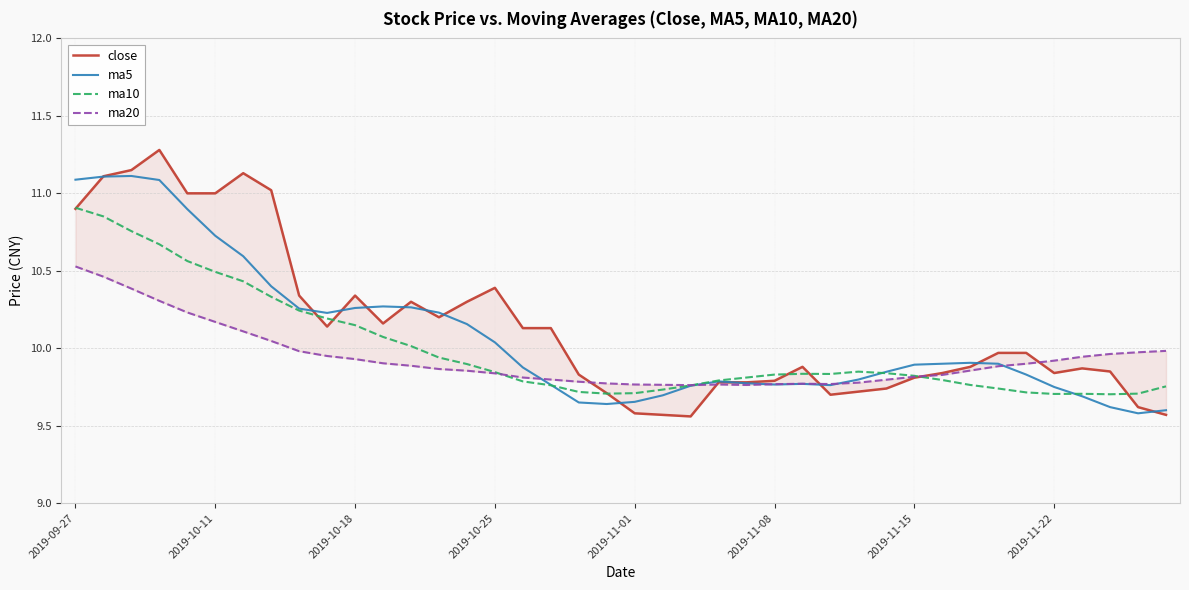

The ma10 series shows 13.7 at 2019-10-11. True or false?

False